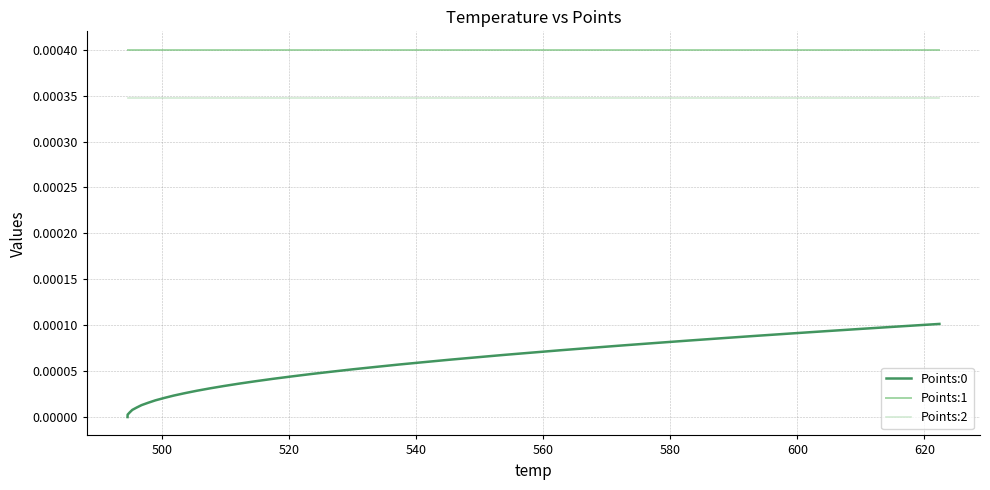

Which series has the largest total across all categories?

Points:1